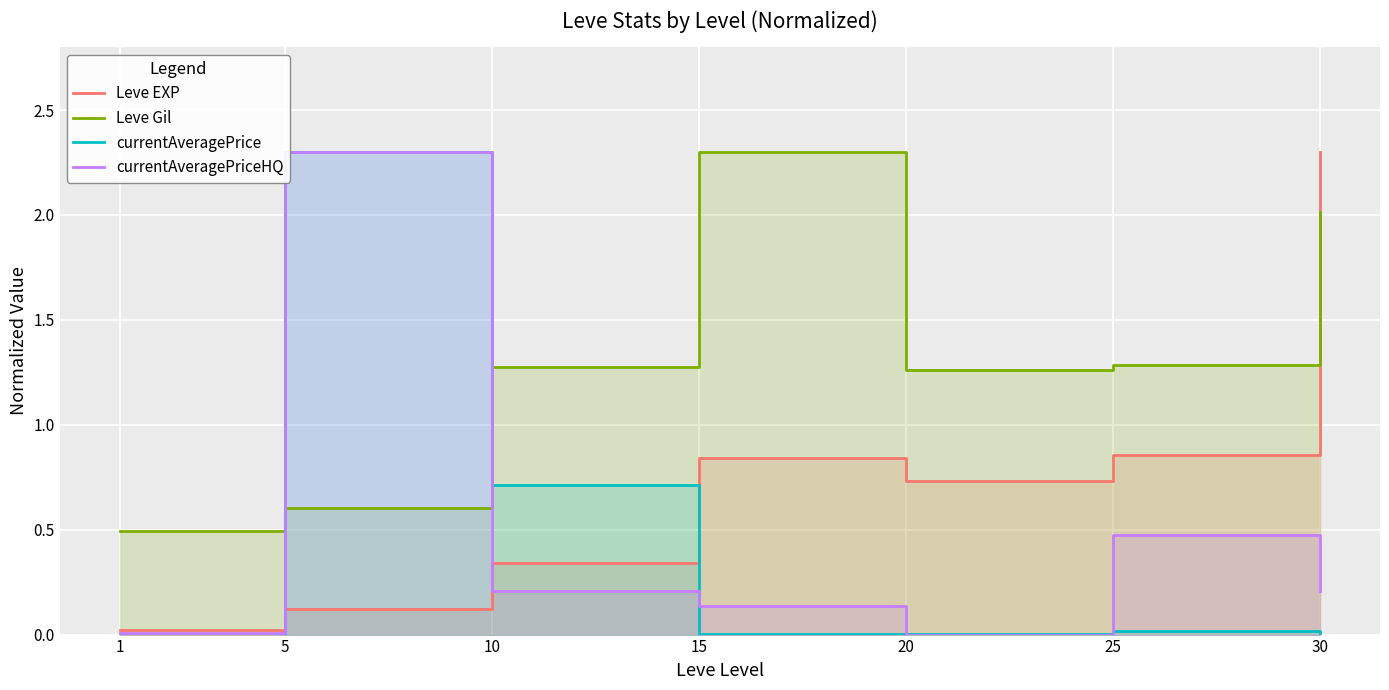

Where is the first local minimum for currentAveragePriceHQ?

20